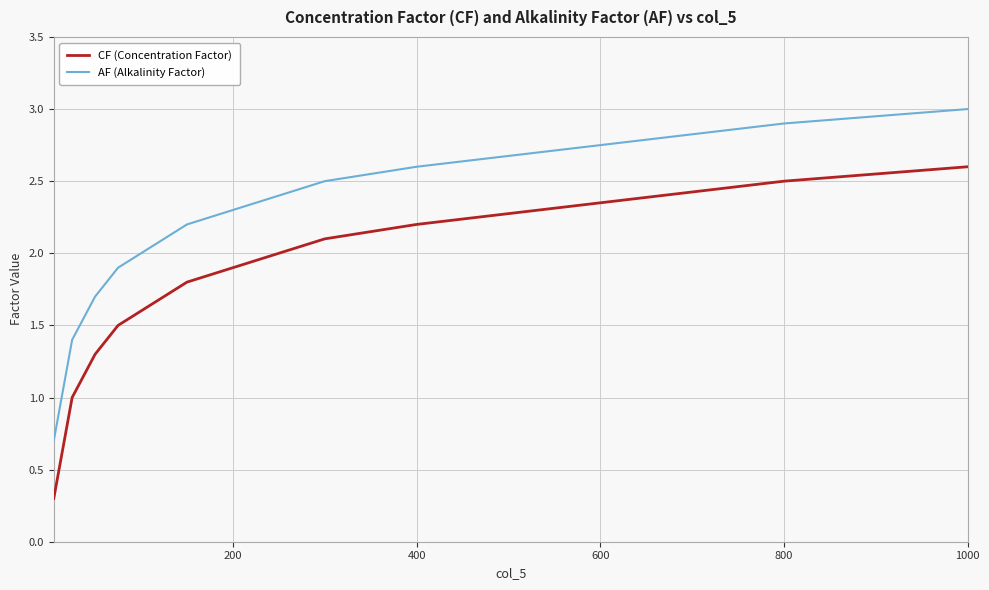

True or false: AF (Alkalinity Factor) and CF (Concentration Factor) intersect in this chart.

False